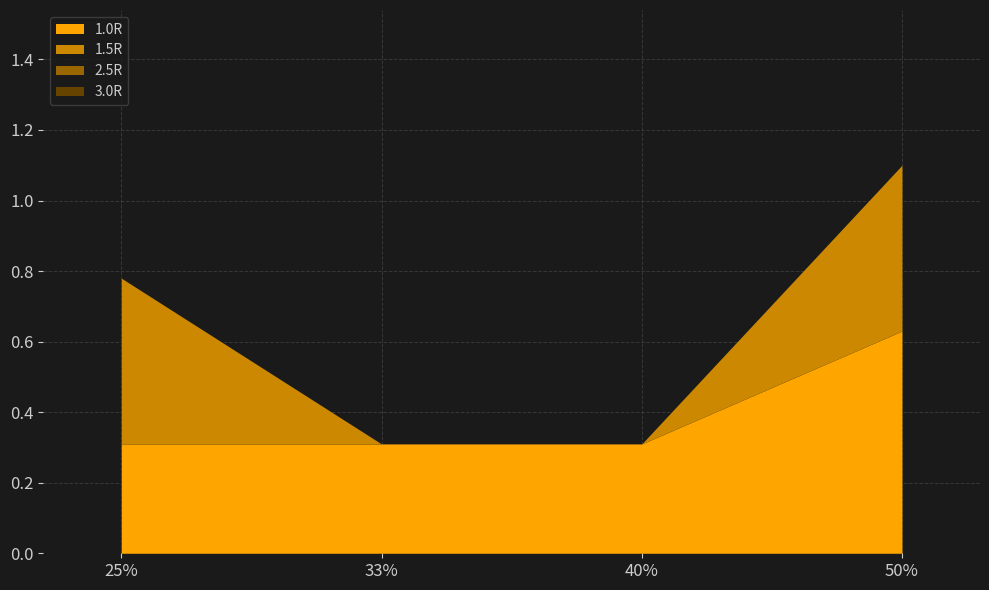

List the series in order of their peak value, highest first.

1.0R, 1.5R, 2.5R, 3.0R